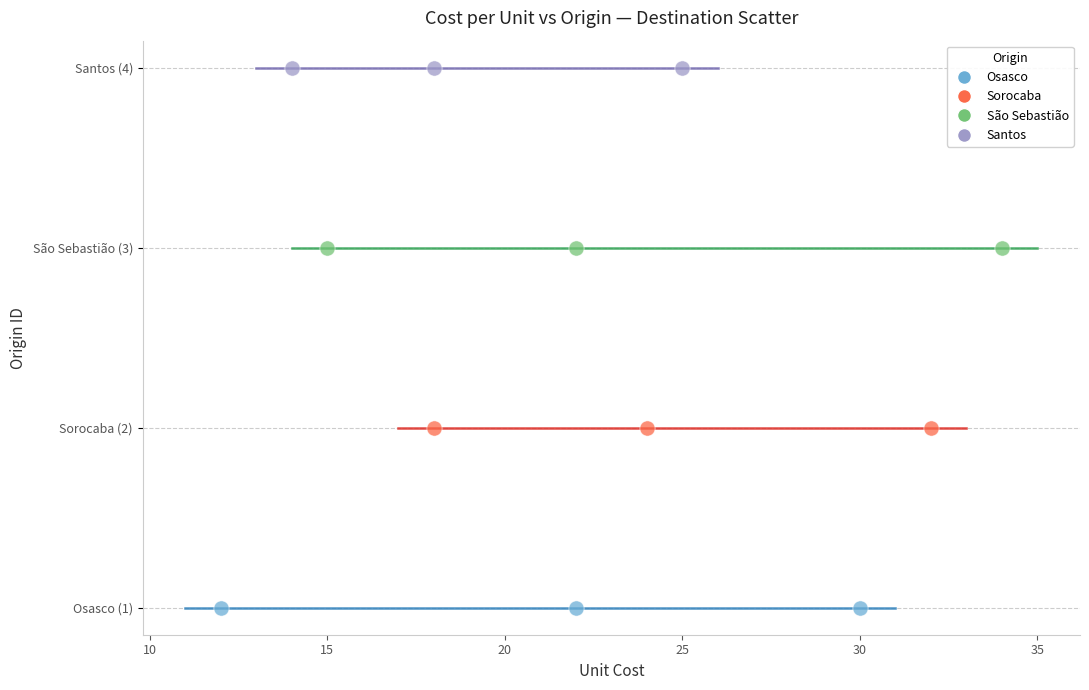

What are all the series names shown in the legend?

Osasco, Sorocaba, São Sebastião, Santos